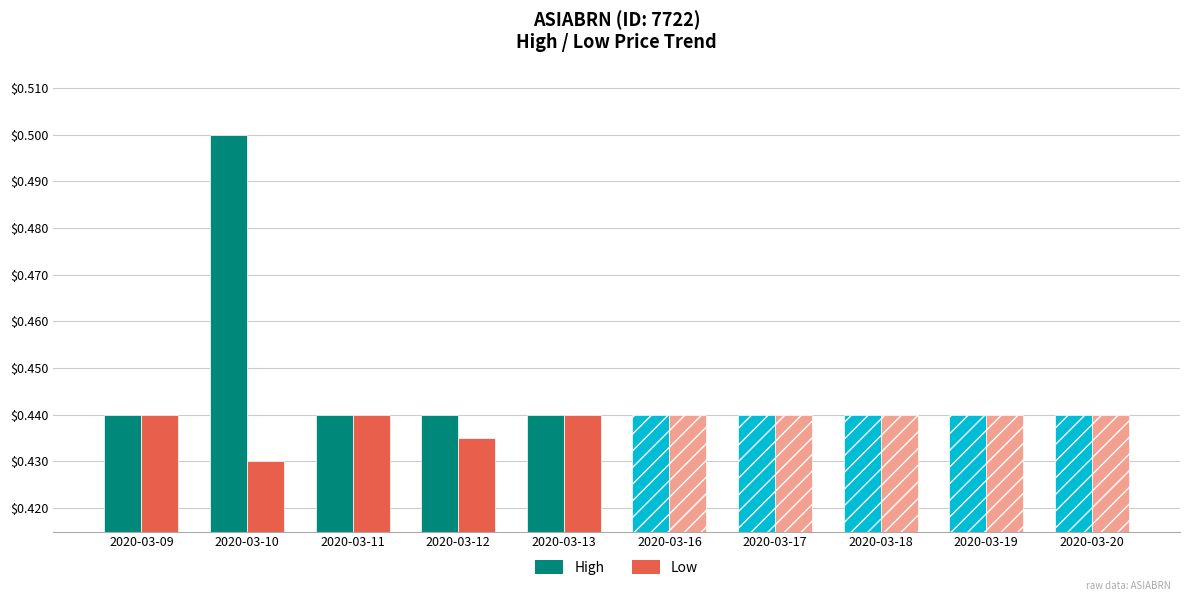

Reading right to left, extract all data points from this chart.

High: 0.4	0.4	0.4	0.4	0.4	0.4	0.4	0.4	0.5	0.4
Low: 0.4	0.4	0.4	0.4	0.4	0.4	0.4	0.4	0.4	0.4